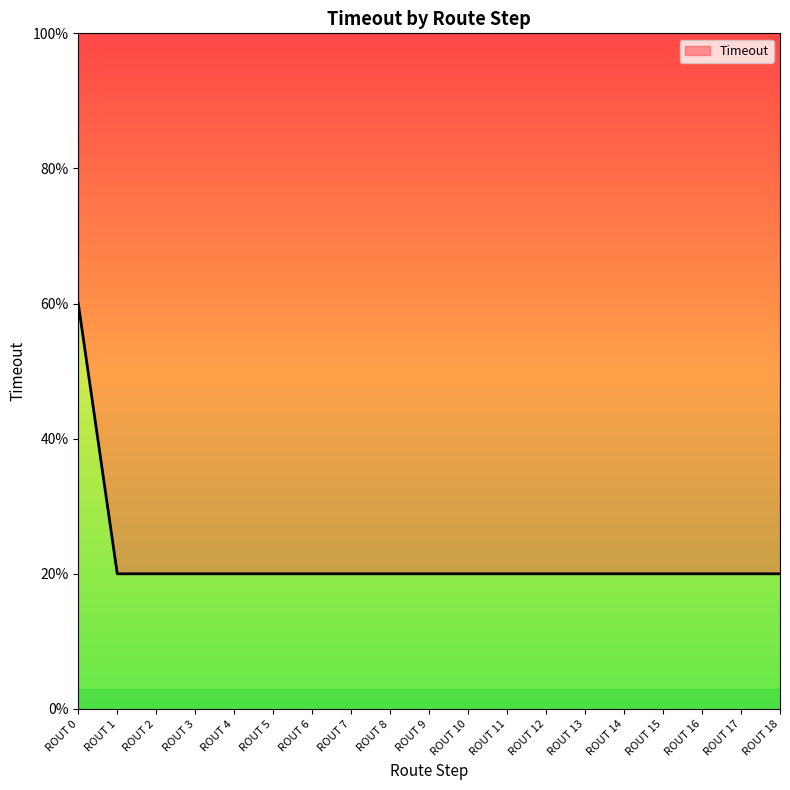

What is the smallest value displayed?

1